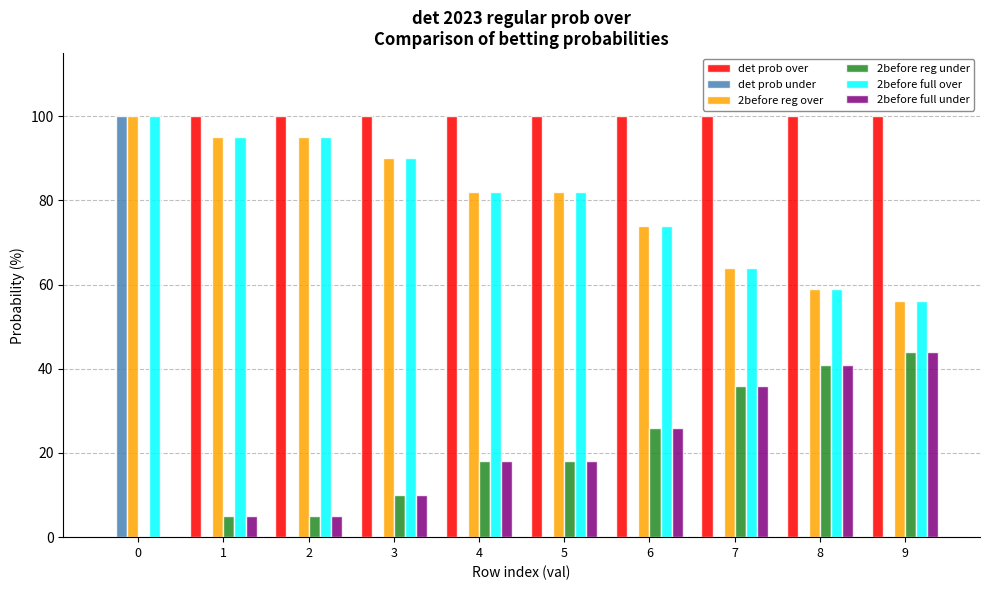

Count the number of categories in the chart.

10